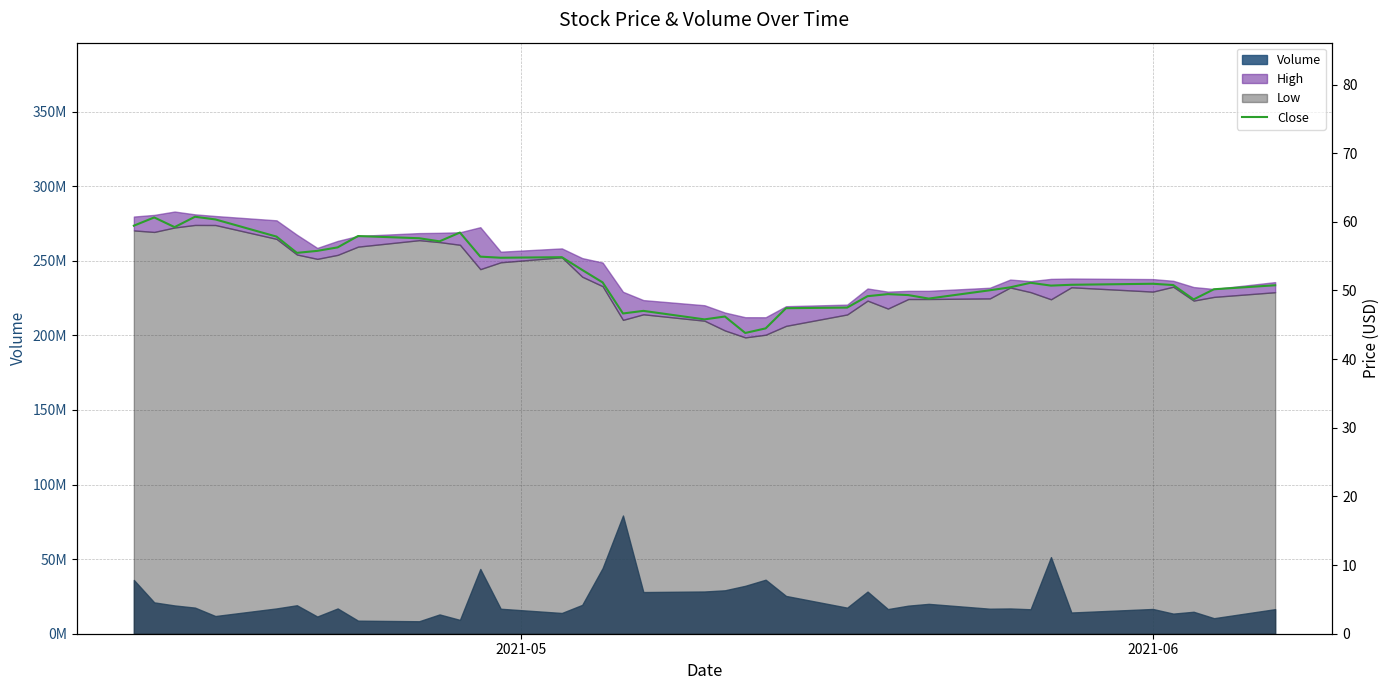

True or false: the data has more than 0 interior local peaks.

True